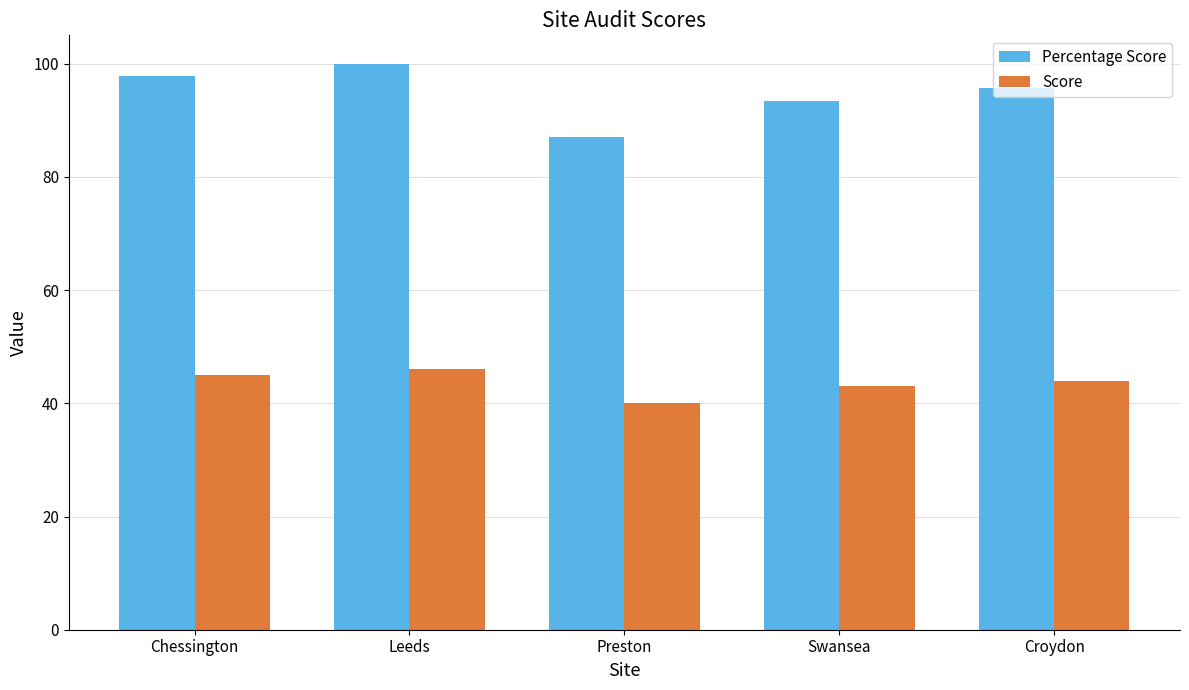

Count the Score values in the range 43 to 45.

3